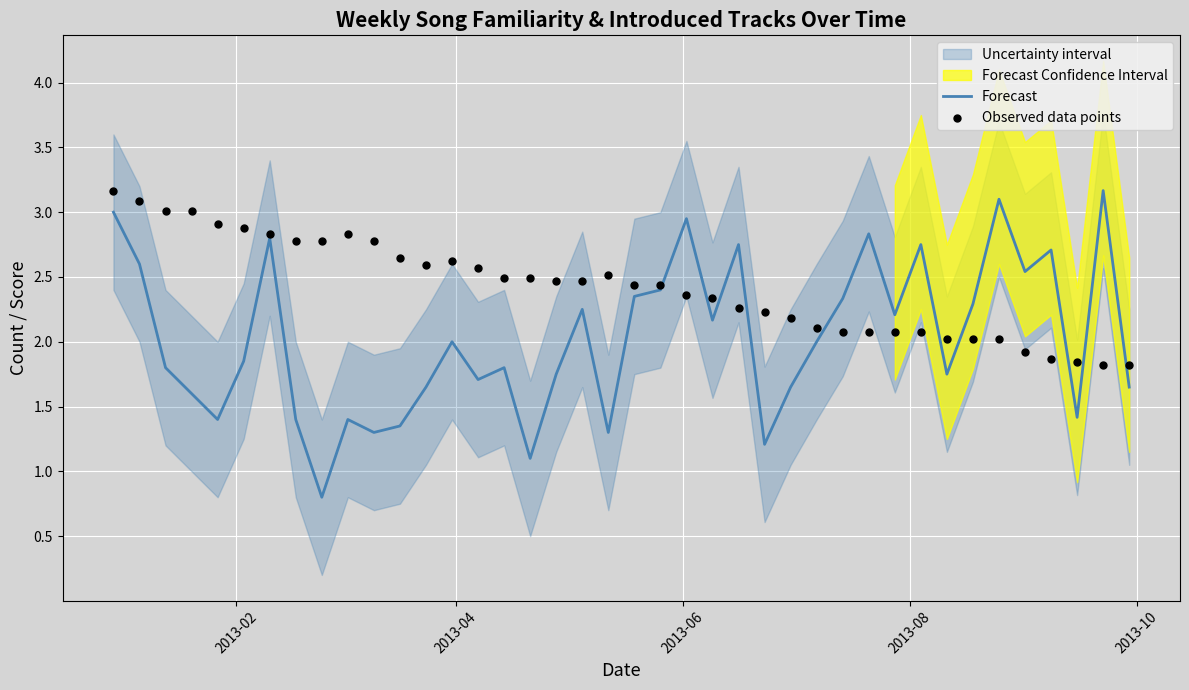

Which series has the largest Y range (max minus min)?

Forecast